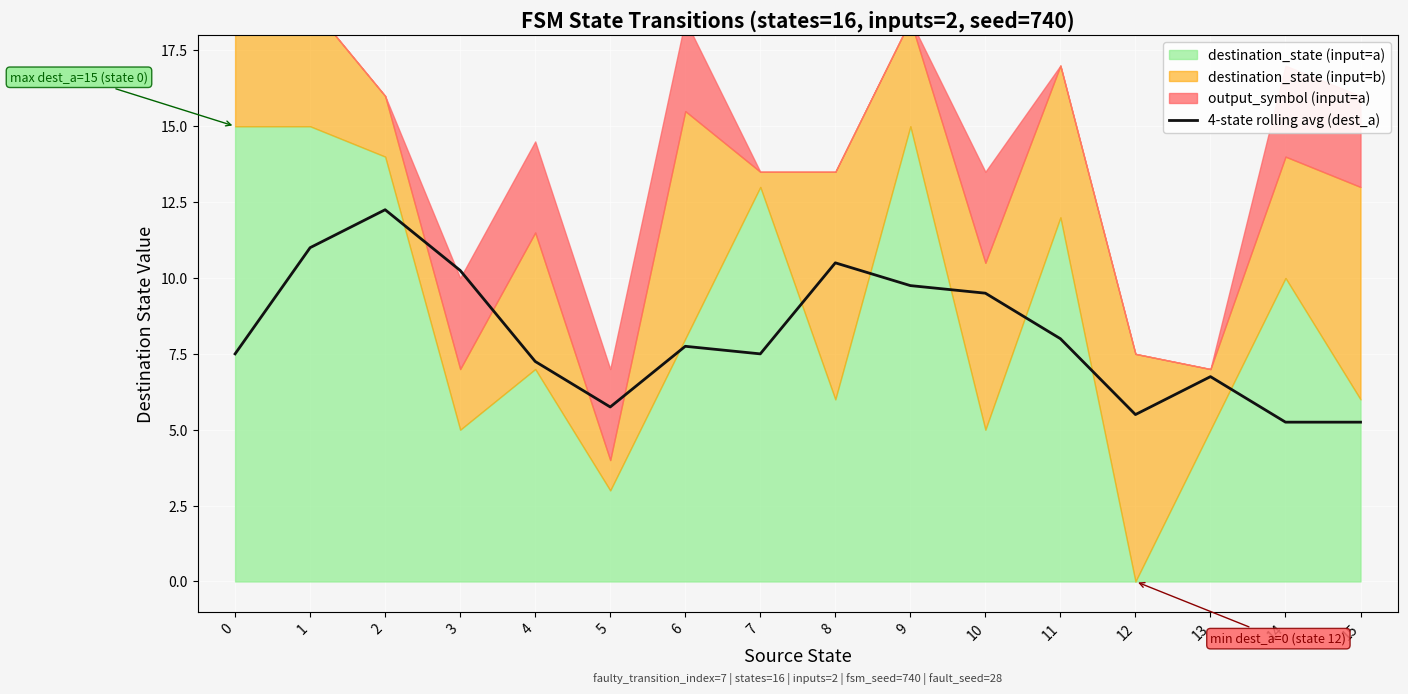

What is the value of the 7th point from the left?

7.8